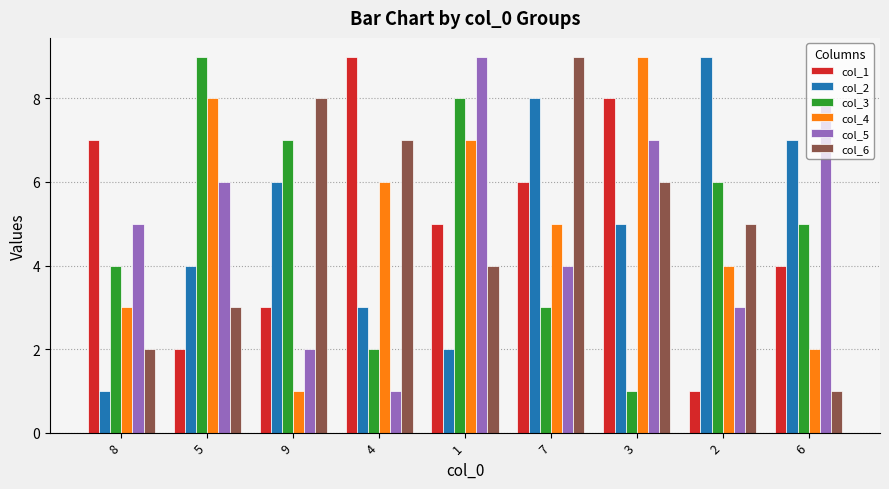

What is the sum of all col_5 values?

45